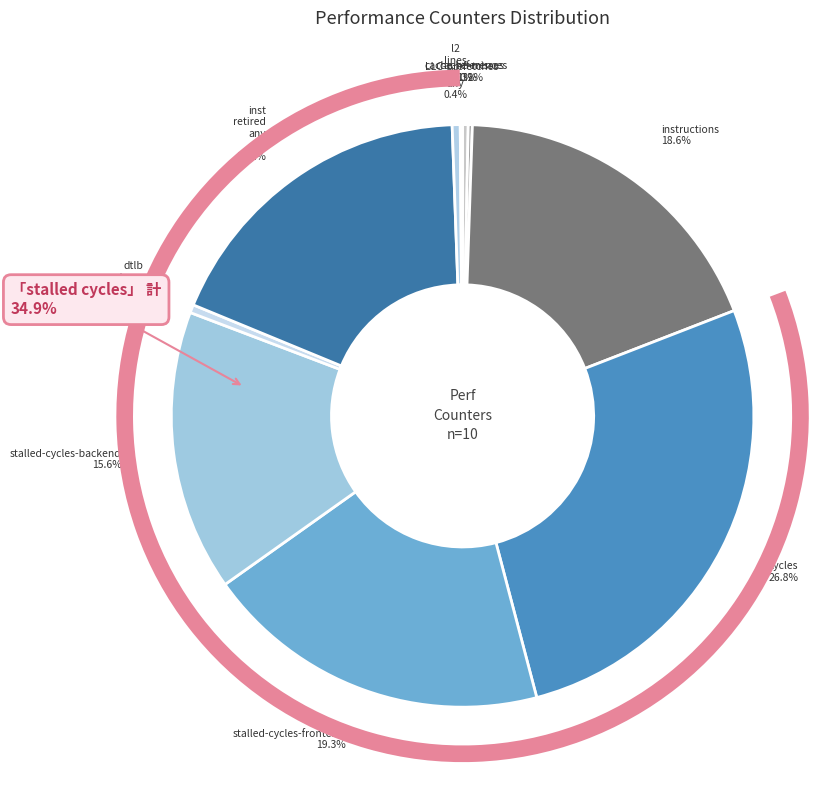

To the nearest percent, what percentage of the pie is instructions?

19%